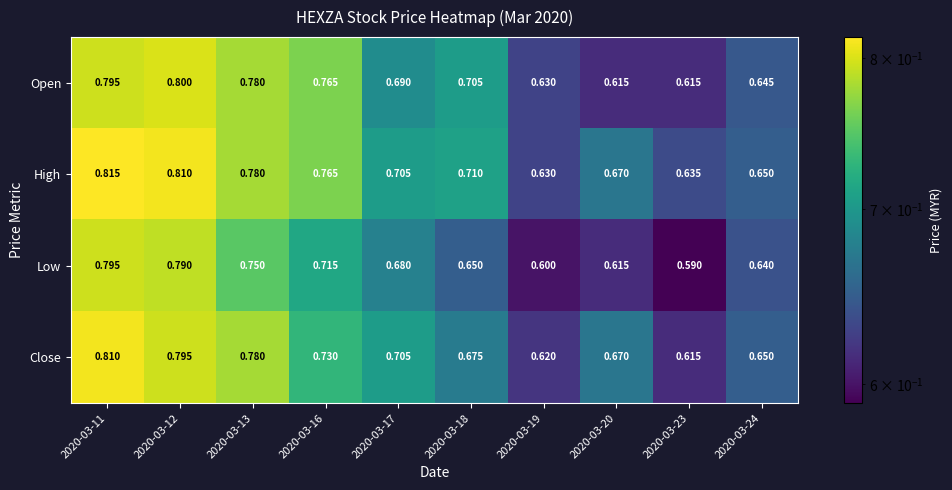

Which series has the widest spread of values?

Low